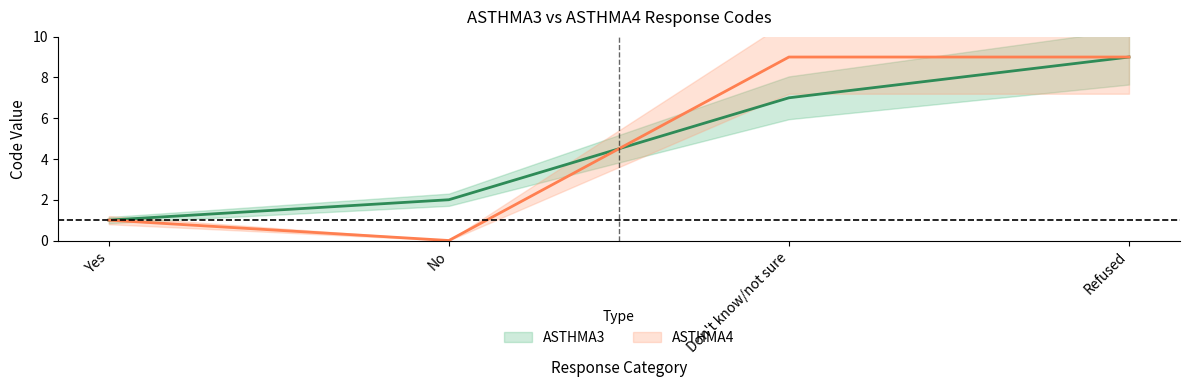

What is the average value of the ASTHMA3 series?

5